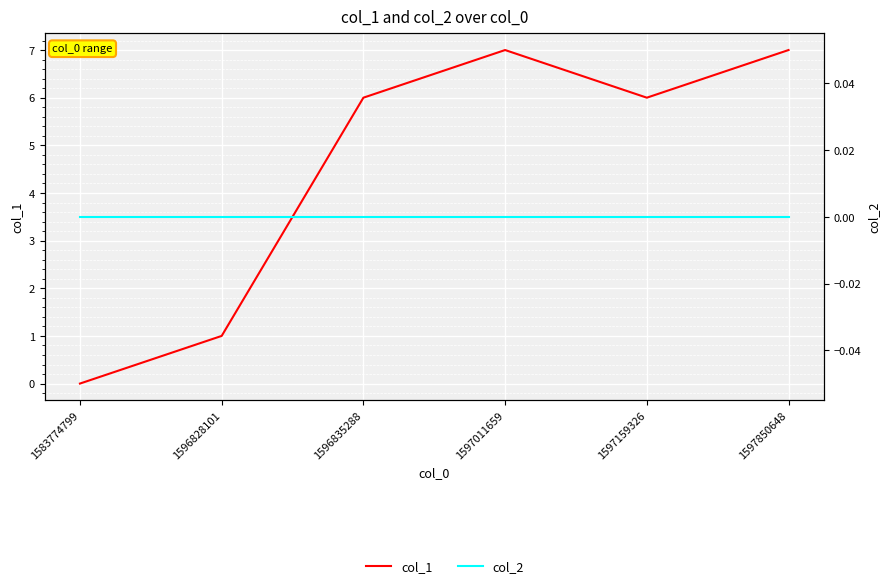

True or false: col_1 has a value of 4 at 1583774799.

False